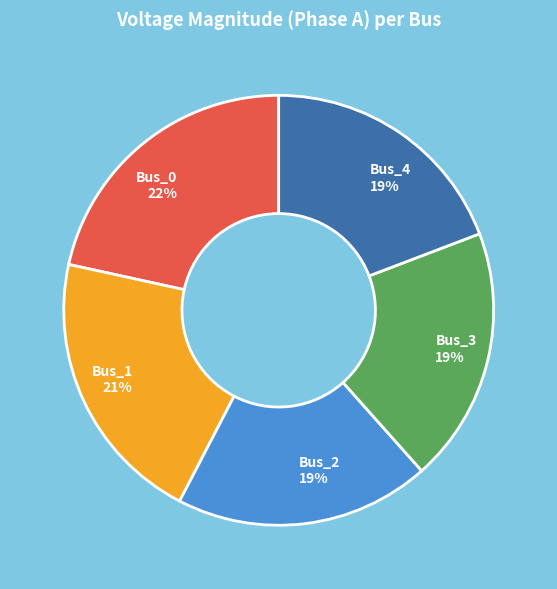

True or false: Bus_2 accounts for 19% of the total.

True